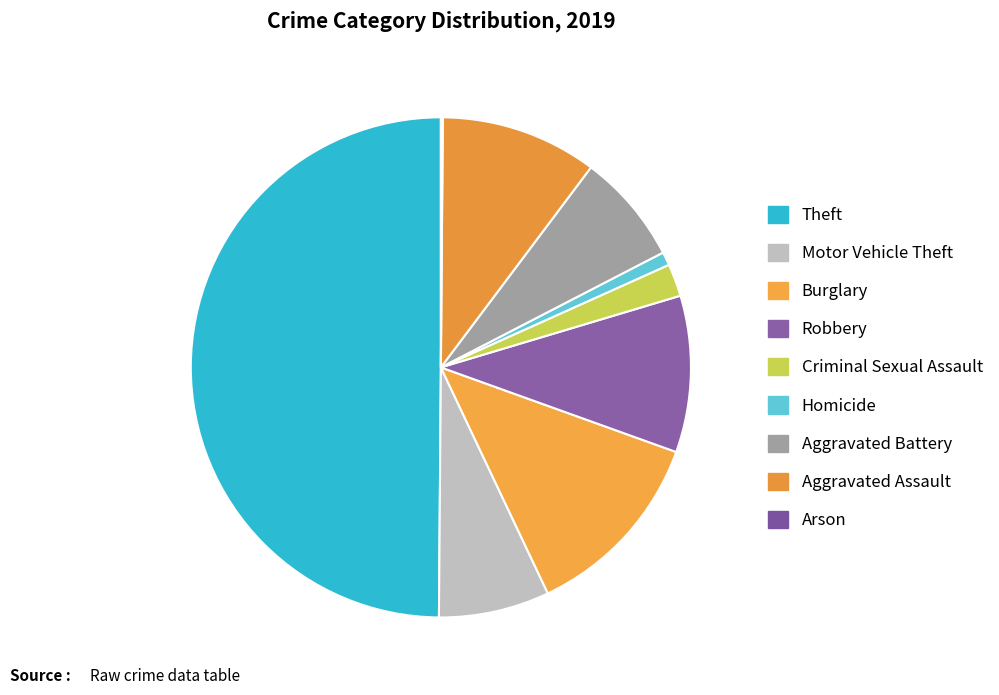

Is it true that Burglary is 12% of the pie?

True